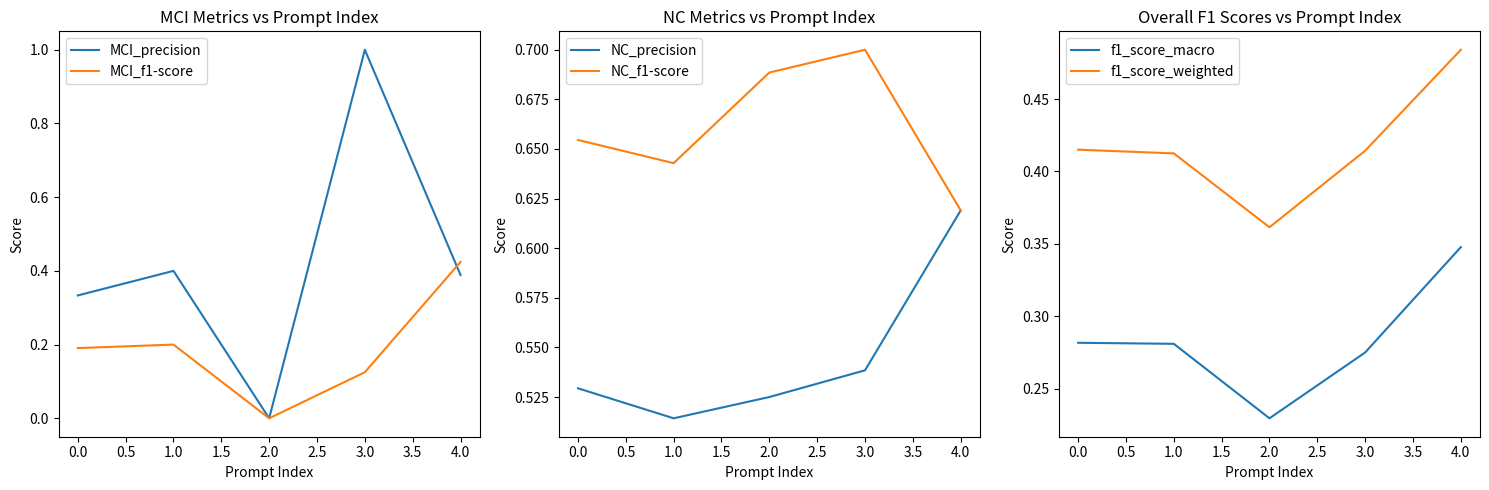

Does the chart have visible grid lines?

No